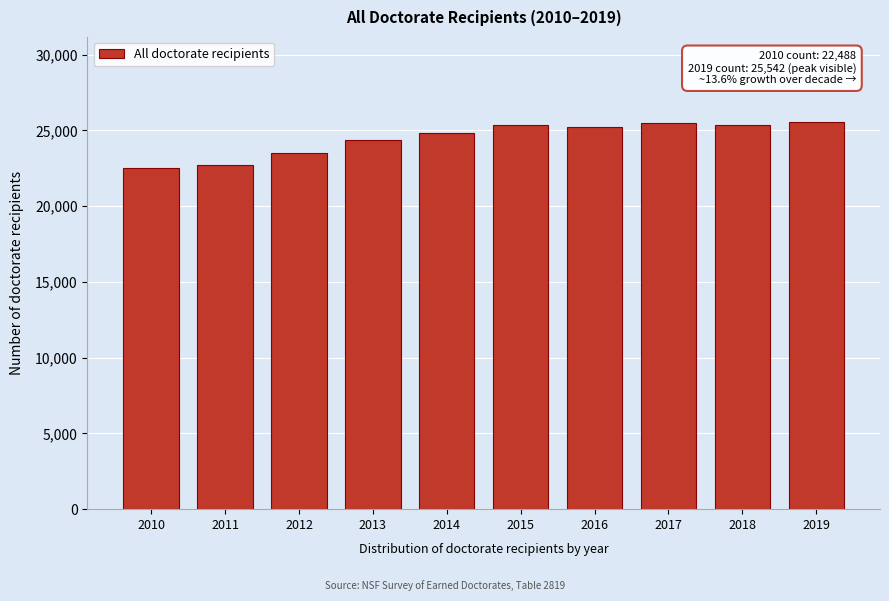

What is the average value?

24477